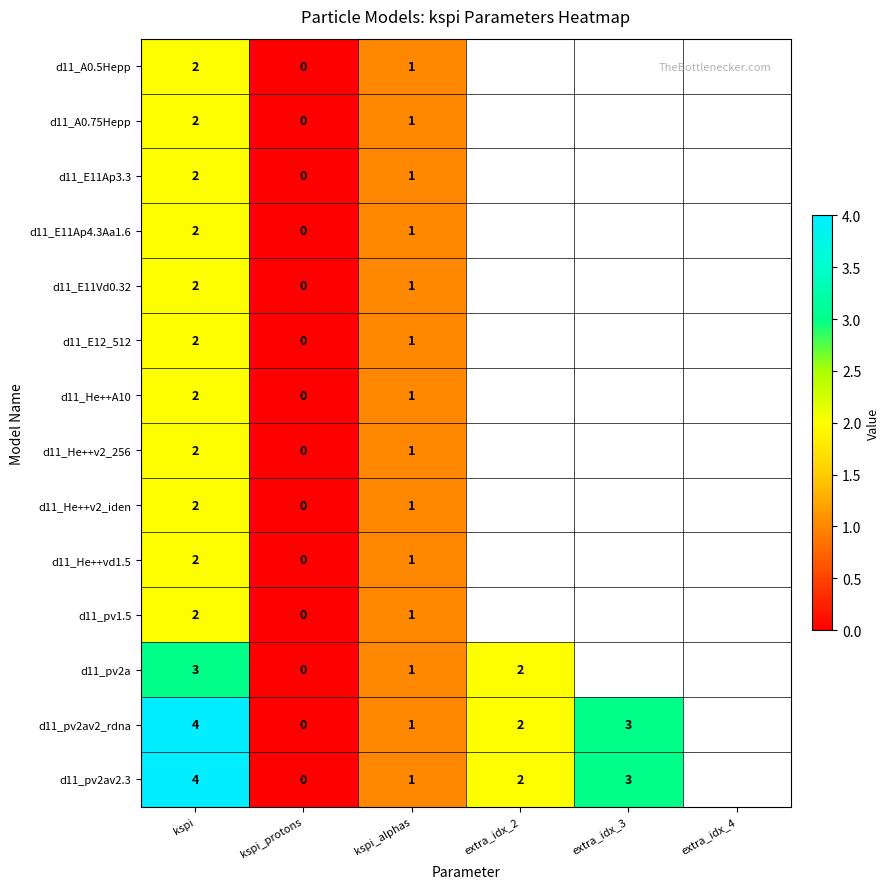

The value of d11_He++A10 at kspi_alphas is 1. True or false?

True